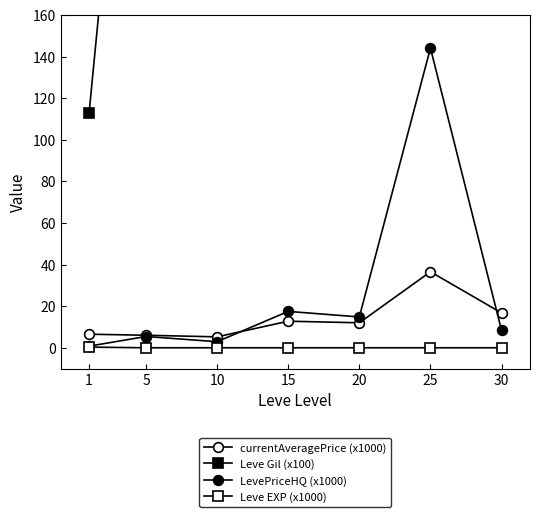

What are all the series names shown in the legend?

currentAveragePrice (x1000), Leve Gil (x100), LevePriceHQ (x1000), Leve EXP (x1000)